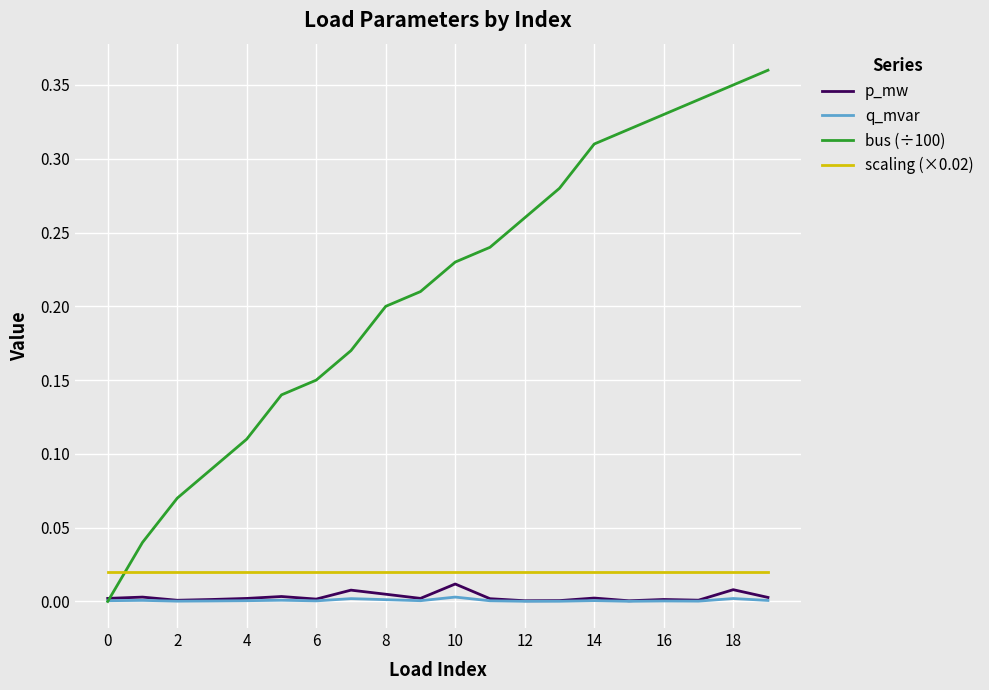

True or false: q_mvar and scaling (×0.02) cross at least once.

False